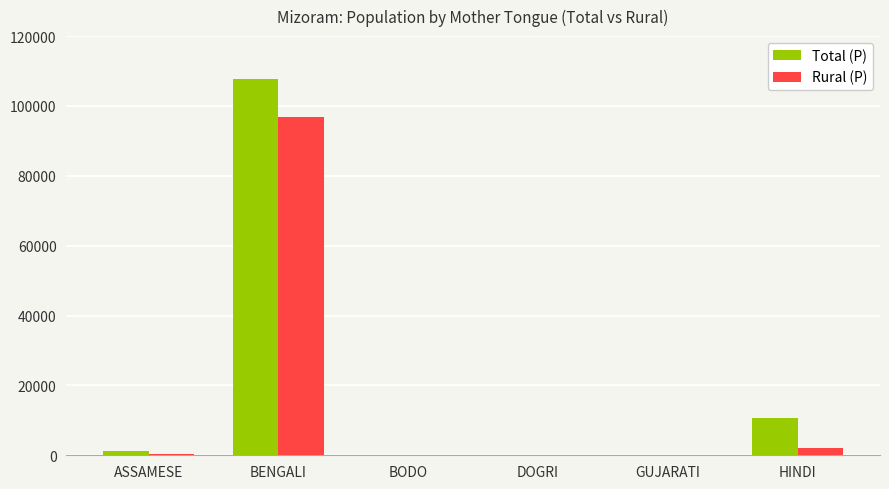

What are all the series names shown in the legend?

Total (P), Rural (P)